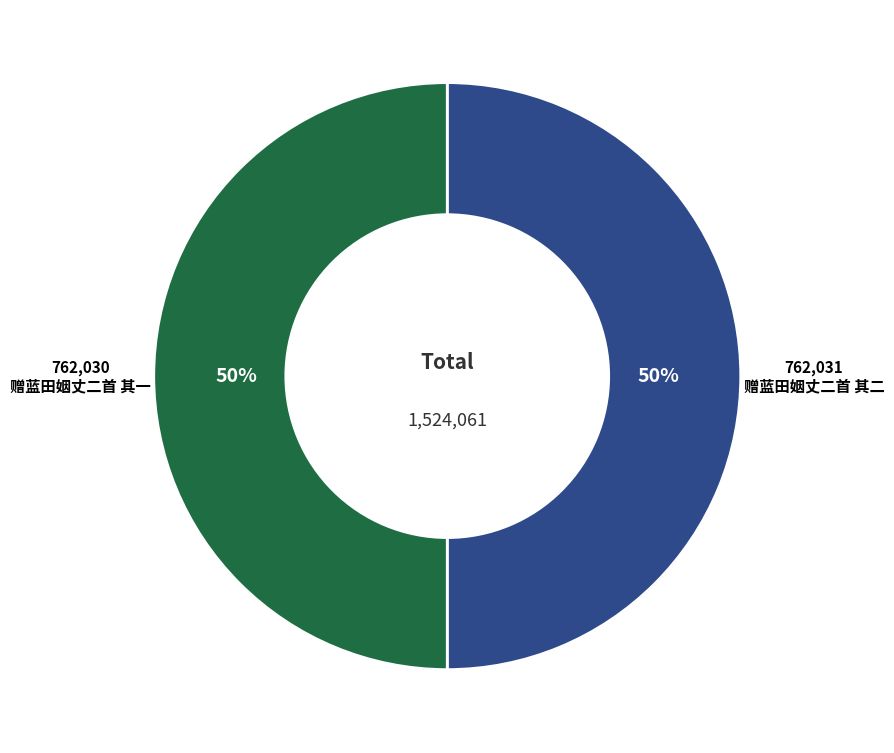

To the nearest percent, what is the average slice percentage?

50%